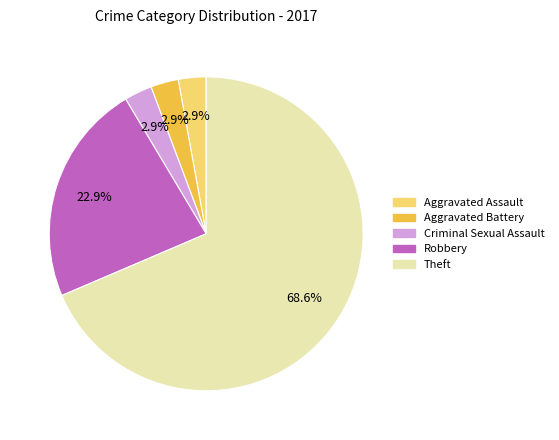

To the nearest percent, what portion does Robbery represent?

23%